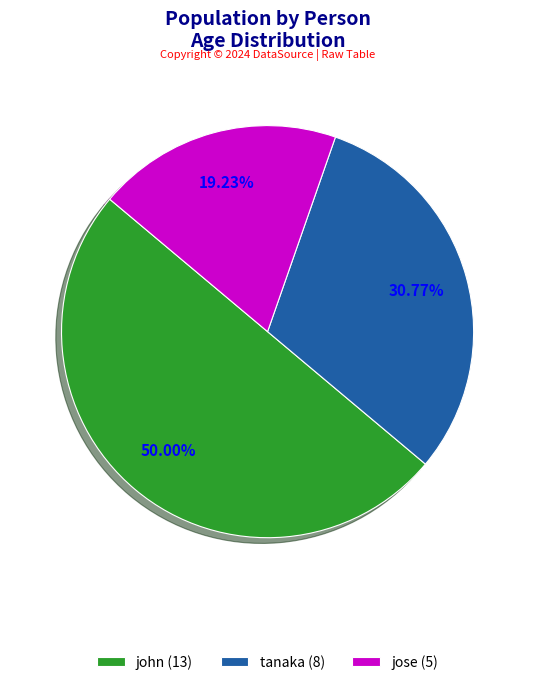

The jose slice represents 19% of the pie. True or false?

True